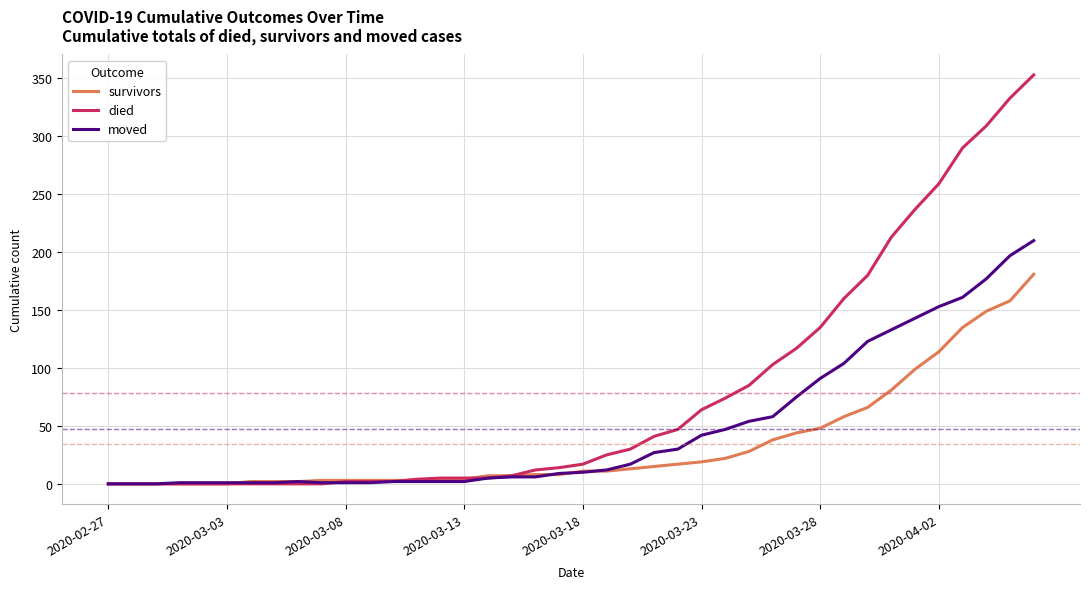

List the series in order of their overall mean, lowest first.

survivors, moved, died